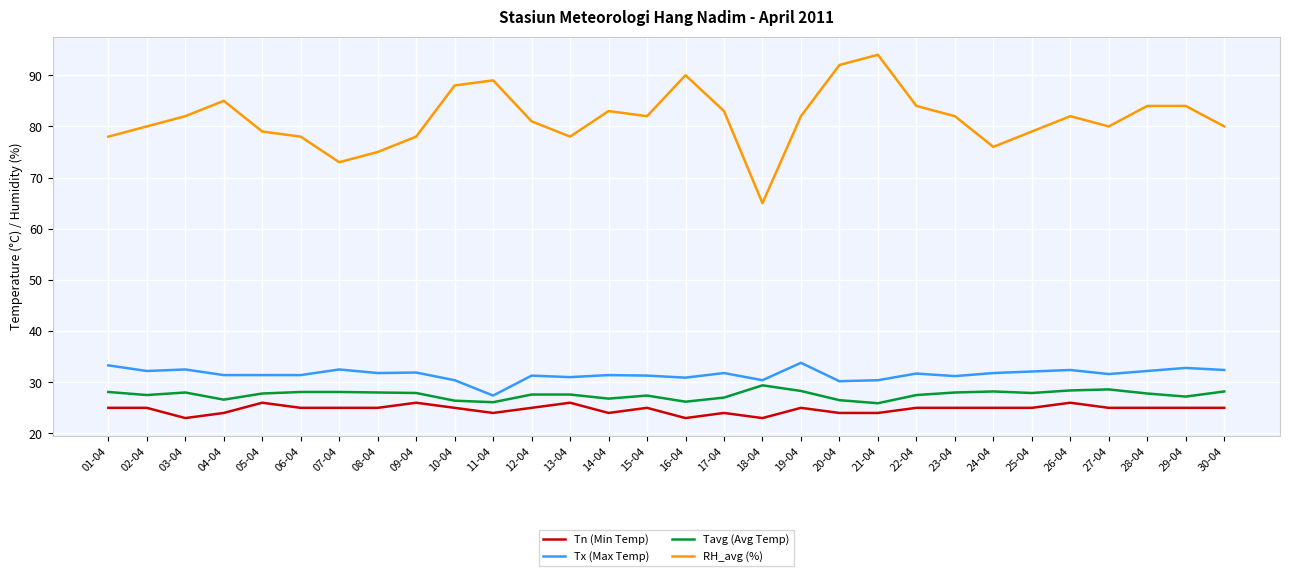

Which series has the largest range (max minus min)?

RH_avg (%)